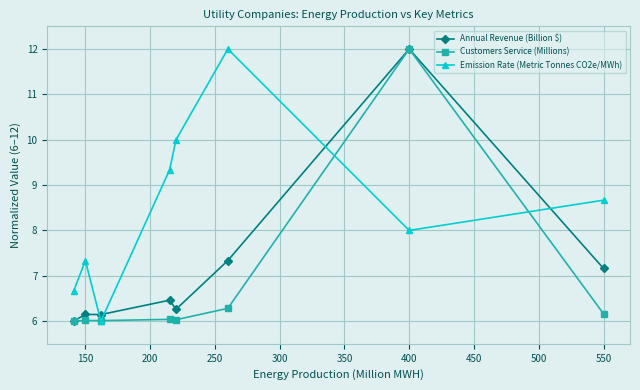

What is the value of the Emission Rate (Metric Tonnes CO2e/MWh) point at the 3rd from the left?

6.0